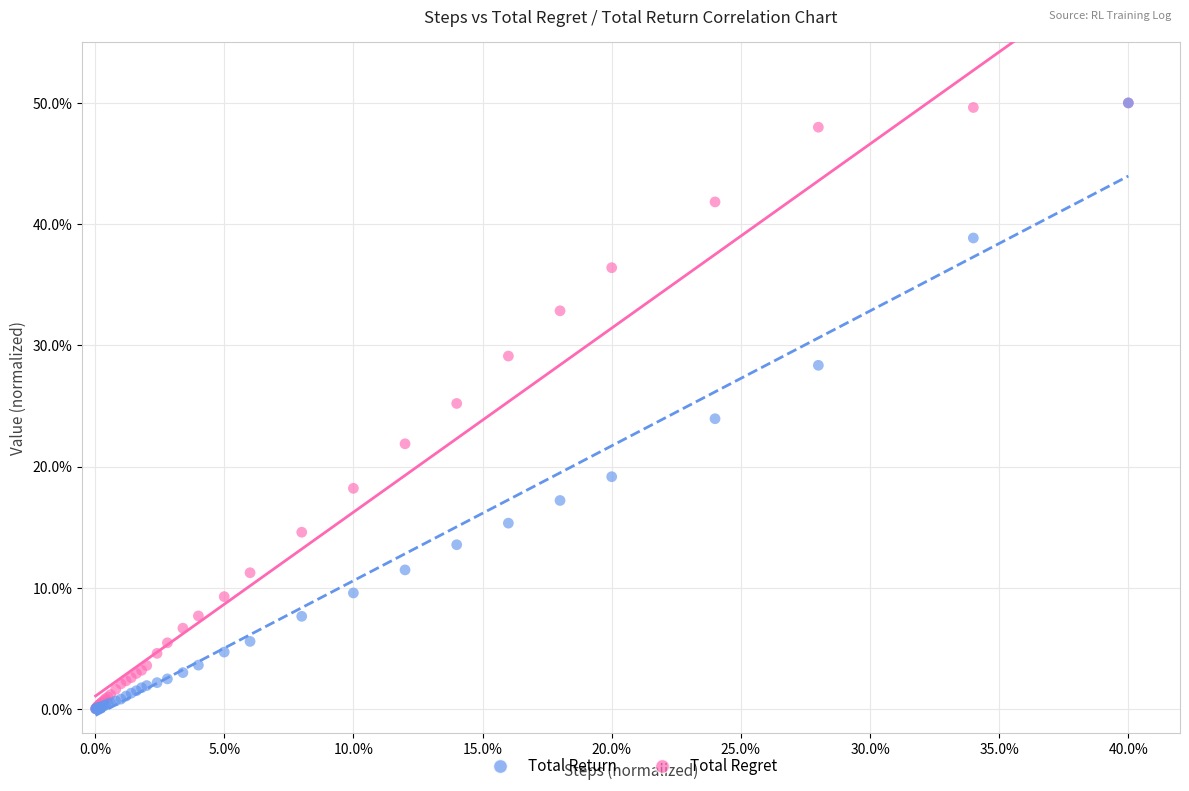

What are all the series names shown in the legend?

Total Return, Total Regret